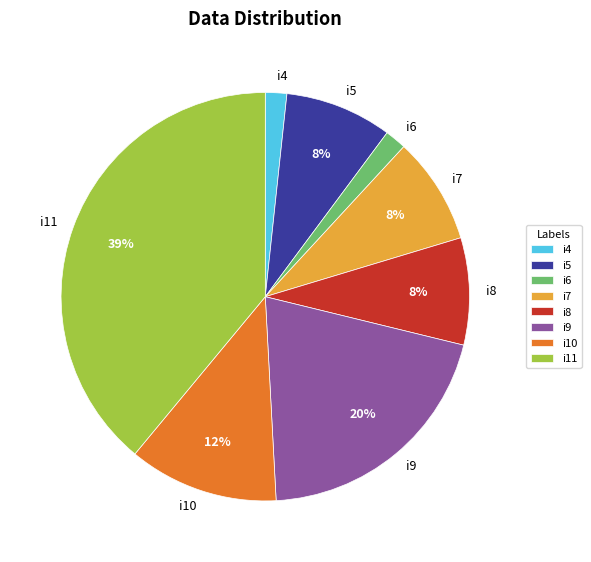

How many segments does this pie chart have?

8